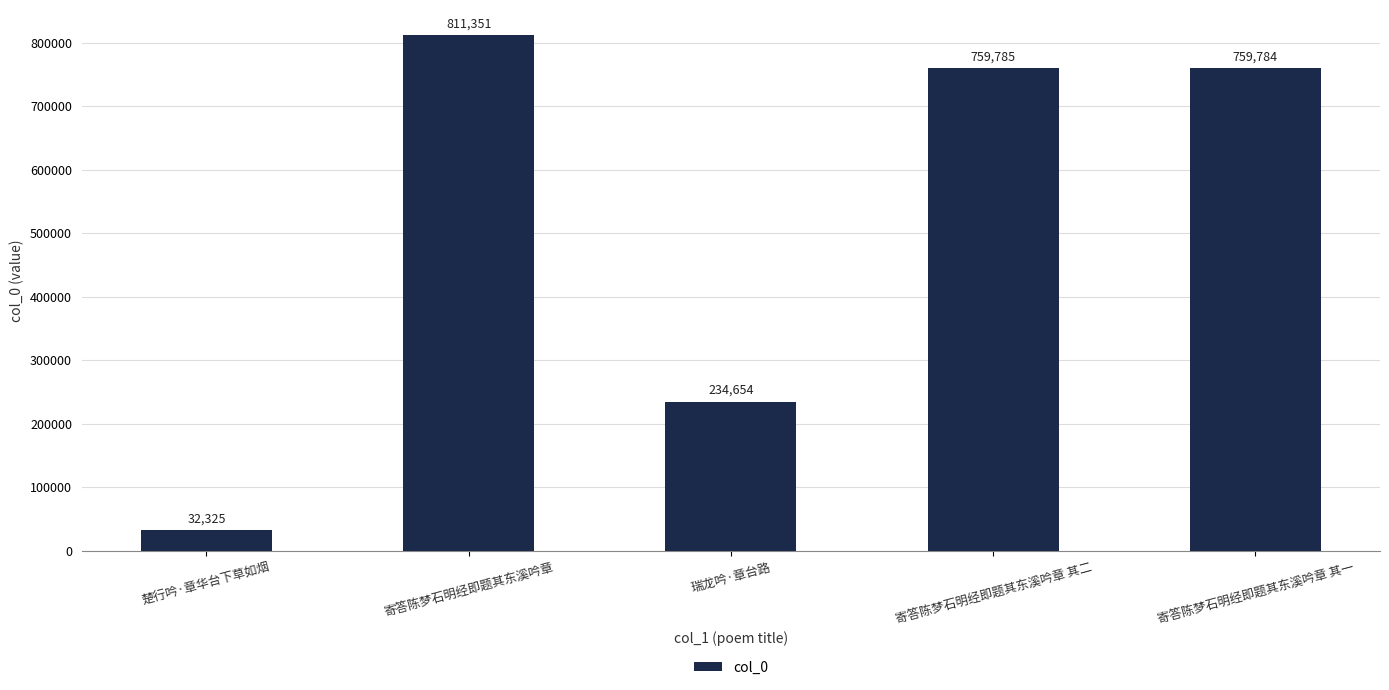

Reading left to right, what are all the values shown in this chart?

楚行吟·章华台下草如烟=32325	寄答陈梦石明经即题其东溪吟章=811351	瑞龙吟·章台路=234654	寄答陈梦石明经即题其东溪吟章 其二=759785	寄答陈梦石明经即题其东溪吟章 其一=759784